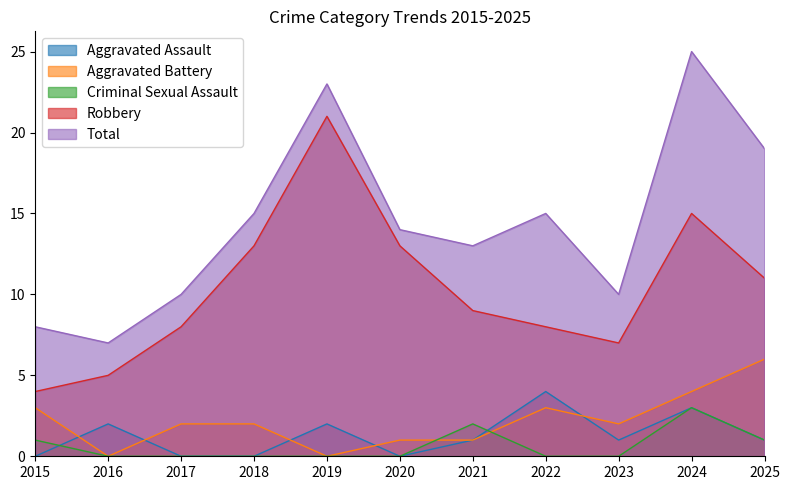

True or false: Criminal Sexual Assault has more than 2 points higher than both neighbors.

False